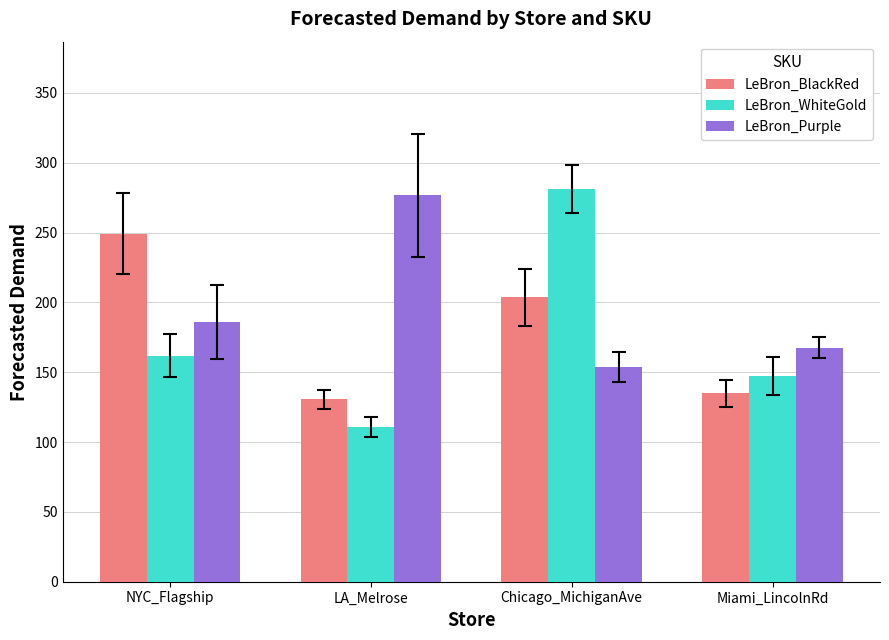

At NYC_Flagship, list the series in order from smallest to largest.

LeBron_WhiteGold, LeBron_Purple, LeBron_BlackRed